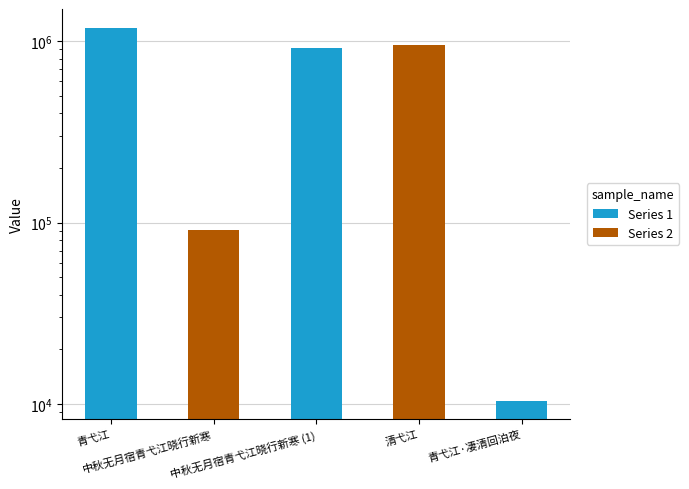

Approximately how many times larger is the value at 清弋江 compared to 中秋无月宿青弋江晓行新寒 (1)?

1.0